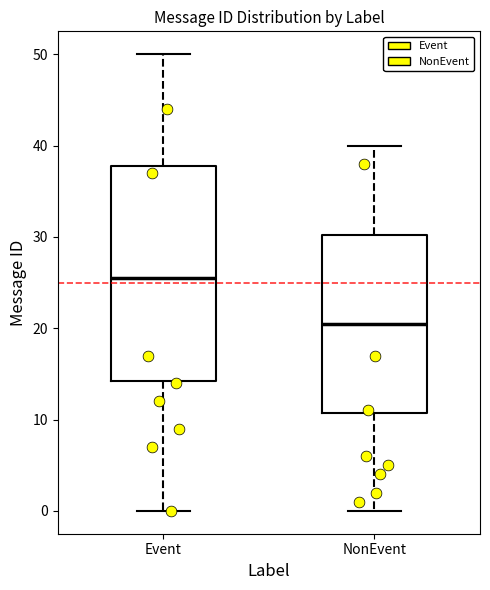

Reading left to right, read every box against the y-axis: the position of its median line, the range the box covers, and the ends of its whiskers. The values are not printed on the chart, so give them approximately, as read against the axis.

Event: median 26, box 14 to 38, whiskers 0 to 50
NonEvent: median 21, box 11 to 30, whiskers 0 to 40